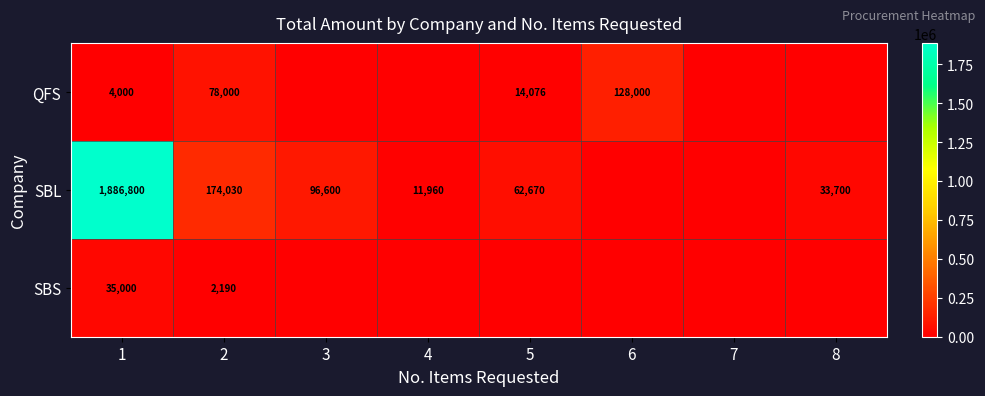

The SBL series shows 3277821 at 1. True or false?

False